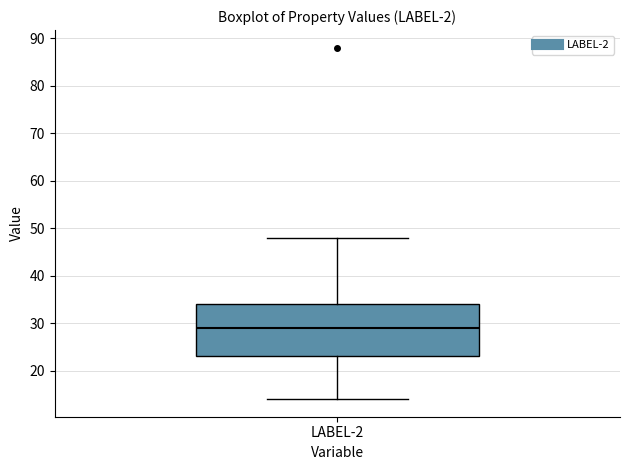

Transcribe this box plot: give where the median line is, the range the box spans, and where the two whiskers end, as read against the y-axis. The values are not printed on the chart, so give them approximately, as read against the axis.

median 29, box 23 to 34, whiskers 14 to 48